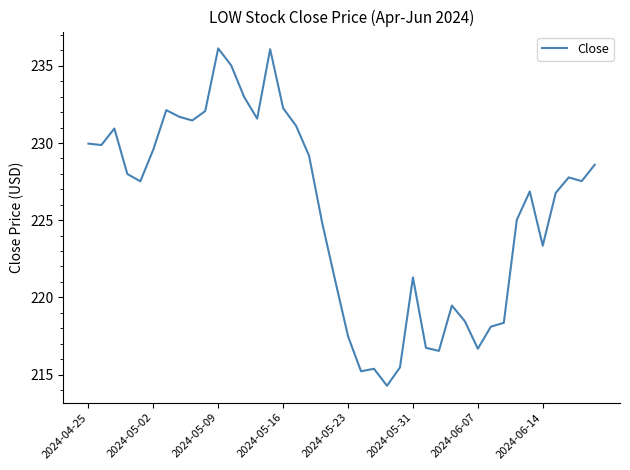

What is the smallest value displayed?

214.3